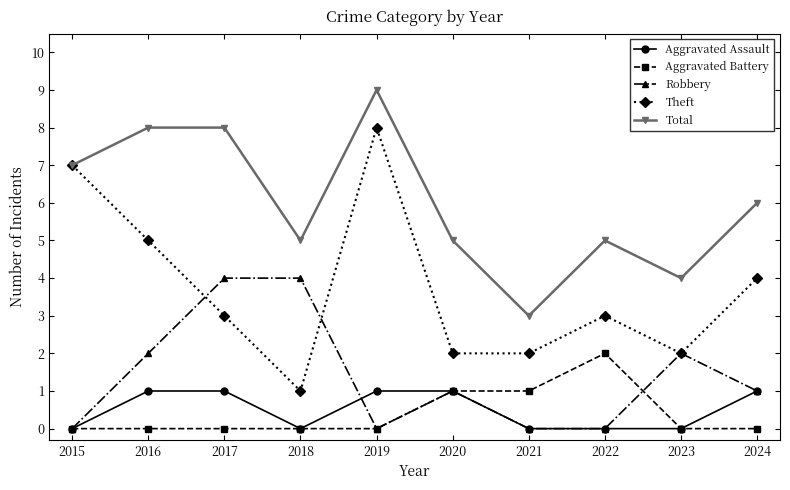

True or false: Theft and Aggravated Battery intersect in this chart.

False